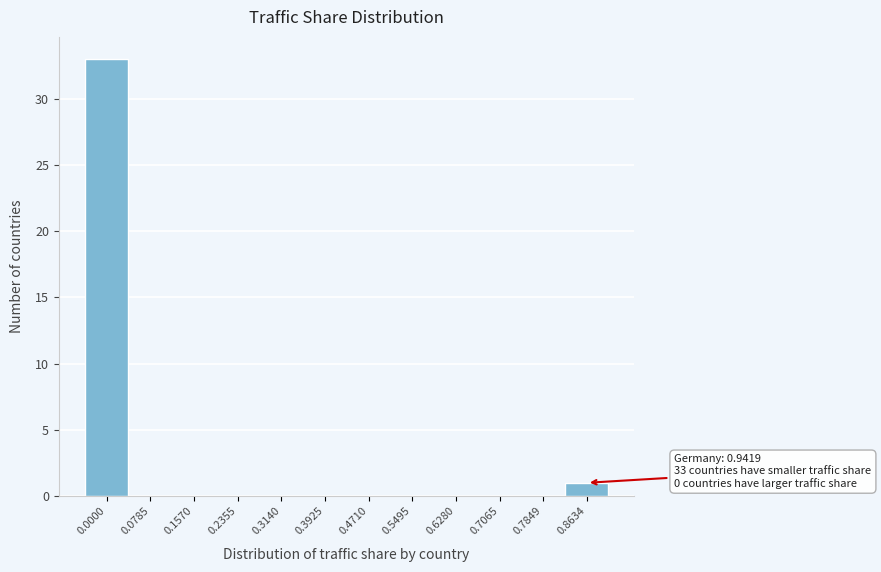

Reading left to right, list all the values displayed in this chart.

0.0000=33	0.0785=0	0.1570=0	0.2355=0	0.3140=0	0.3925=0	0.4710=0	0.5495=0	0.6280=0	0.7065=0	0.7849=0	0.8634=1